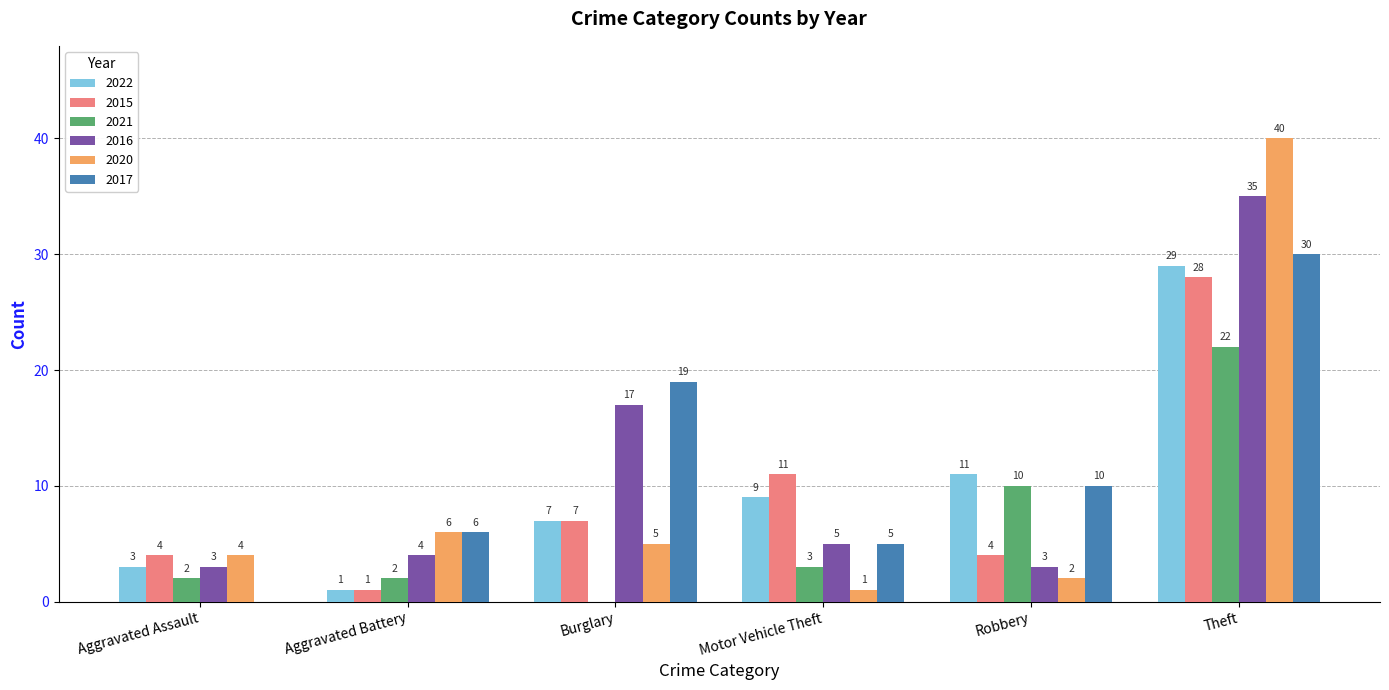

How many groups of bars are there?

6